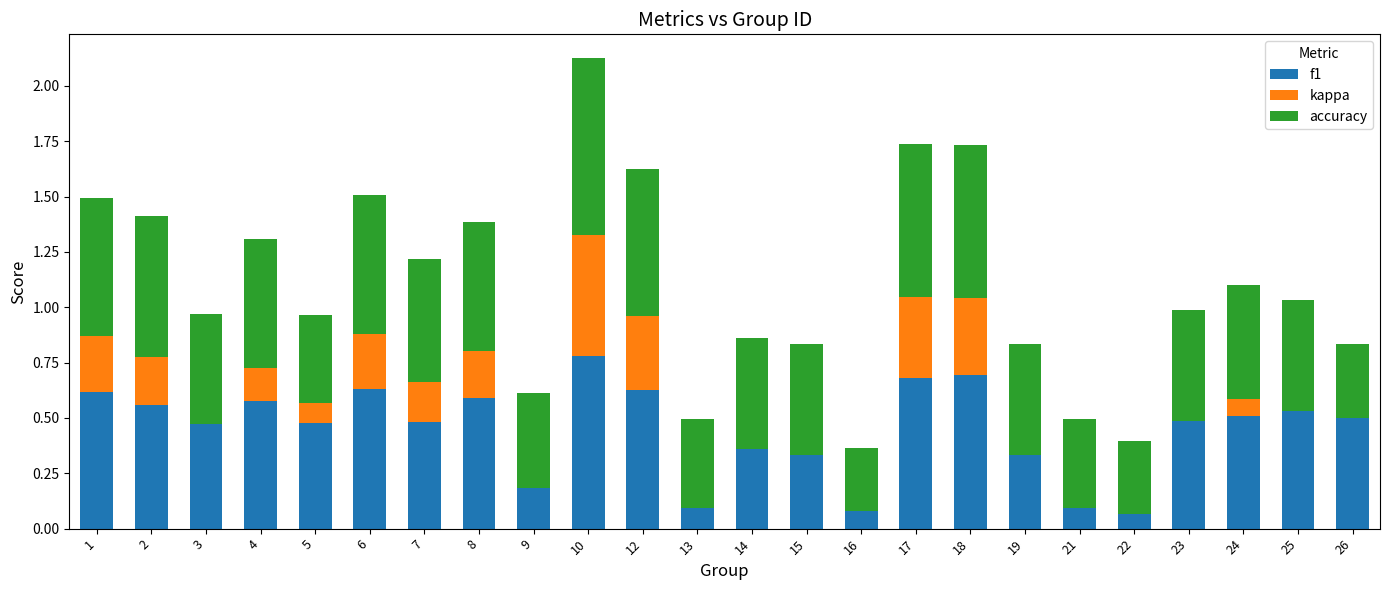

What is the value of the kappa bar at the 8th from the left?

0.2